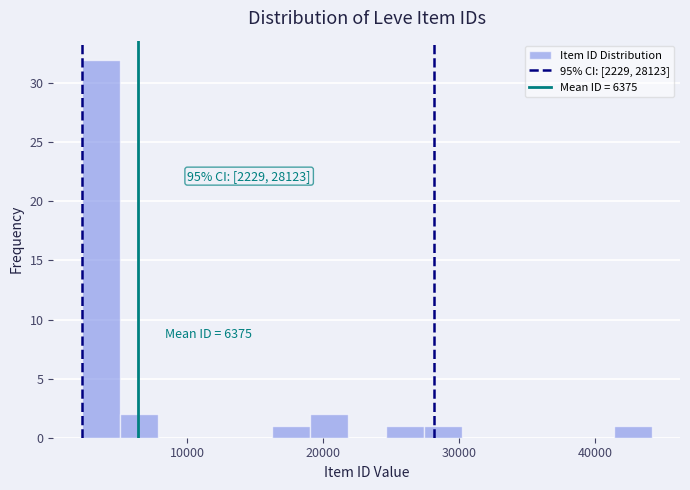

Around what value on the x-axis is the tallest bar? Give the approximate position of its centre, as read against the axis.

4000